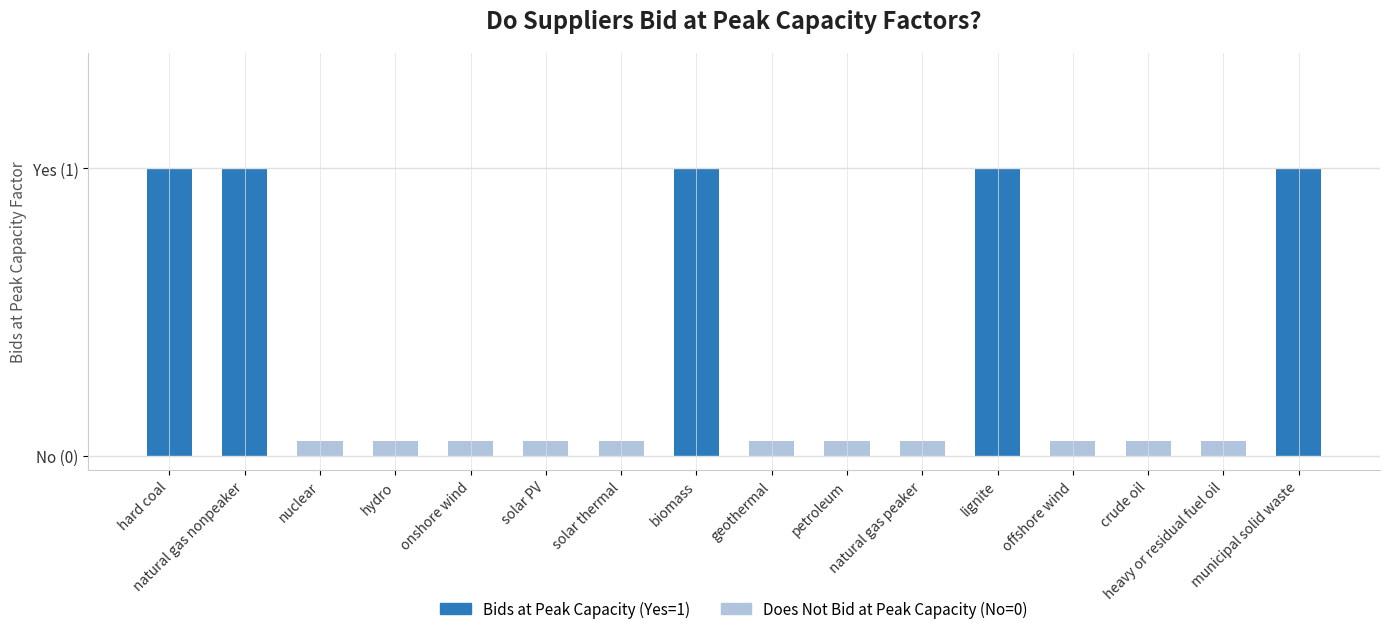

What is the change in value from hydro to biomass?

+1